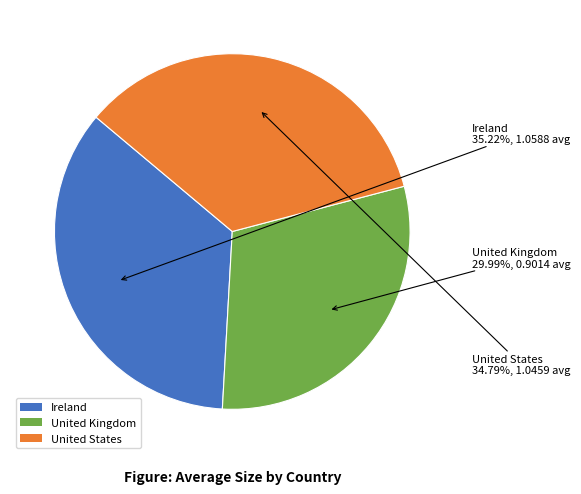

Do United States and Ireland together represent more than half of the pie?

Yes